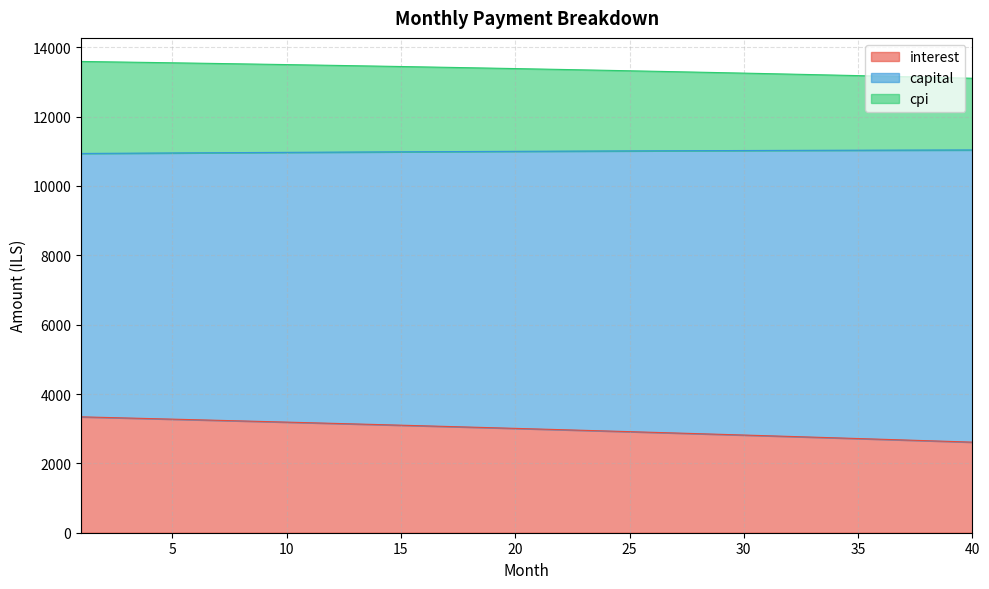

What are all the series names shown in the legend?

interest, capital, cpi